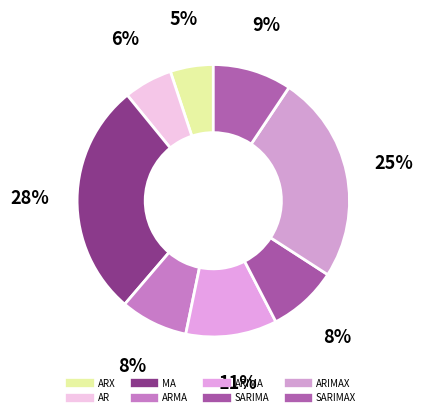

To the nearest percent, what is the average slice percentage?

12%